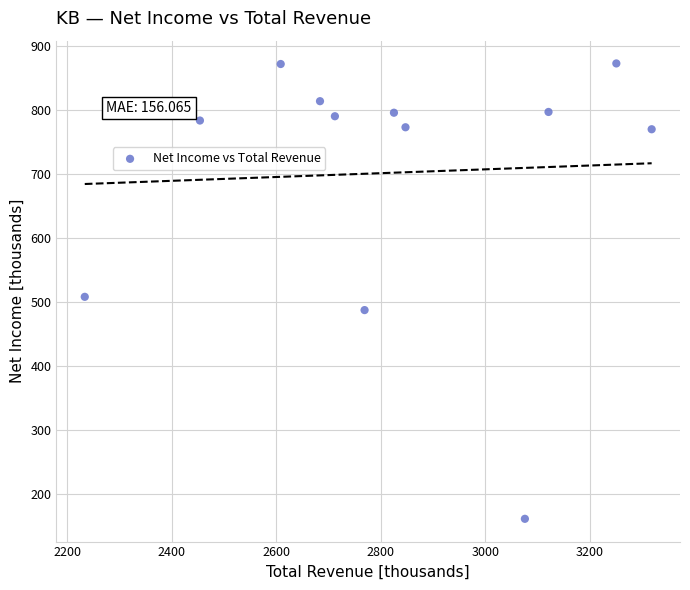

What is the range of Y values (max minus min)?

710.6